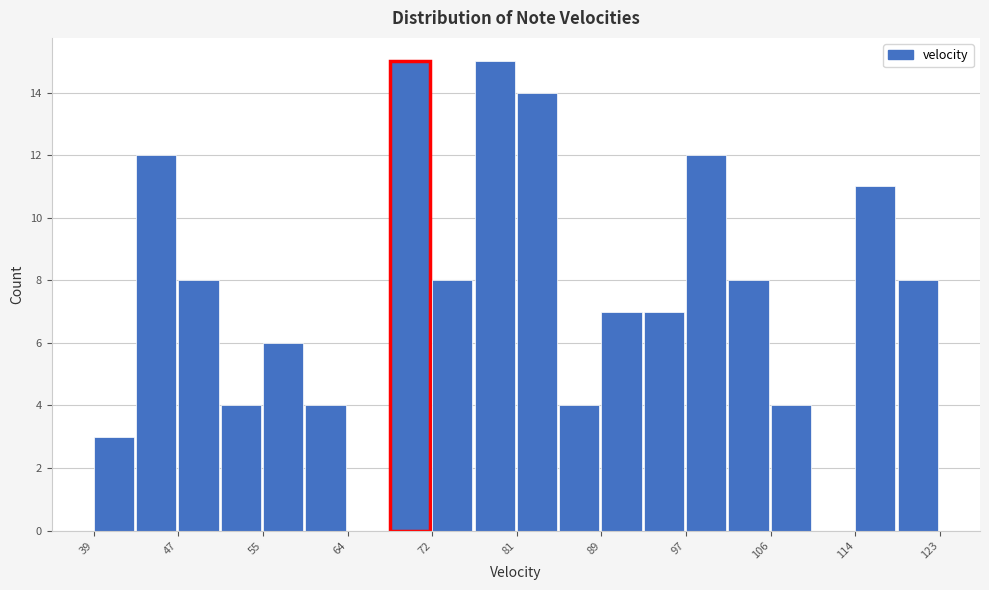

How tall is the bar that spans 81.0 to 85.2 on the x-axis? Neither the bar edges nor the heights are printed on the chart, so give them approximately, as read against the axes.

14